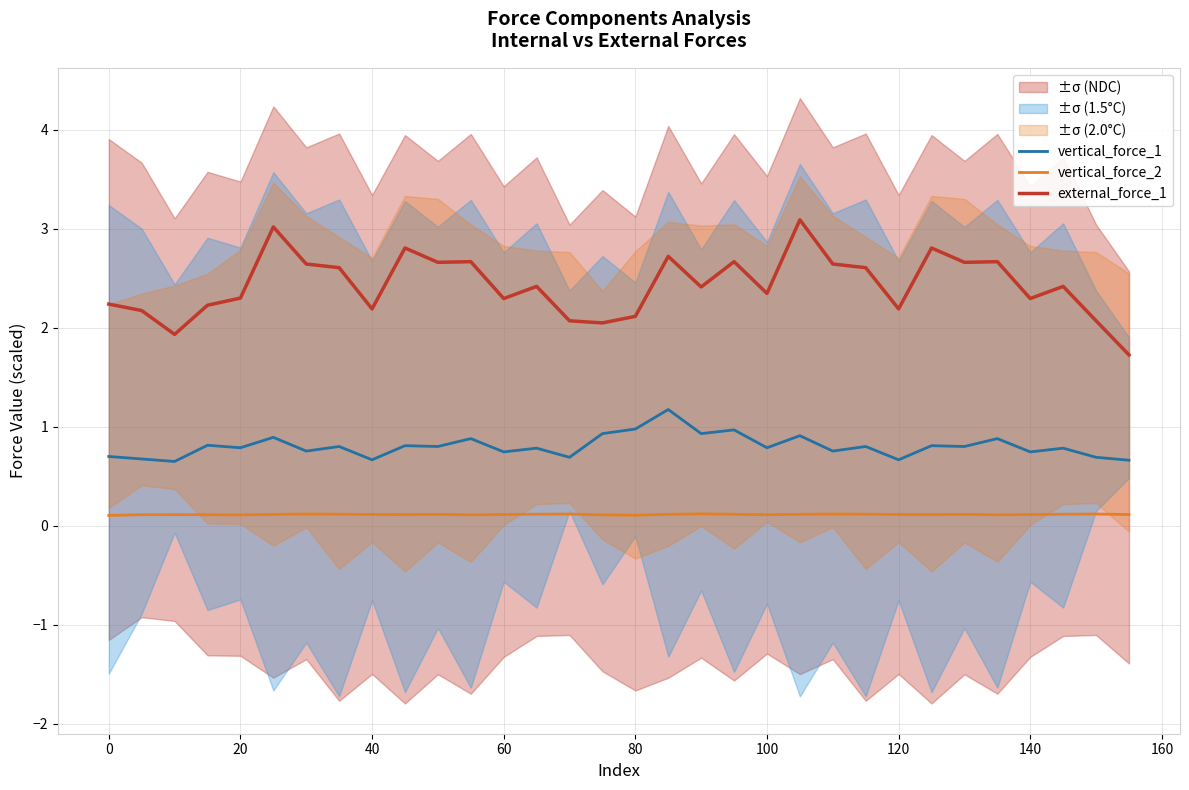

True or false: external_force_1 and vertical_force_1 intersect in this chart.

False